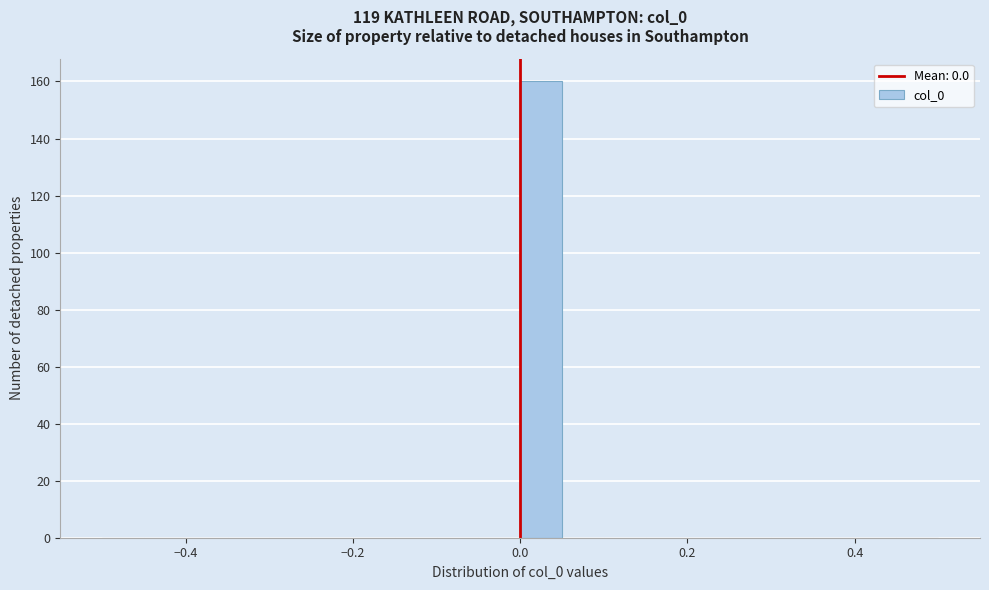

Around what value on the x-axis is the tallest bar? Give the approximate position of its centre, as read against the axis.

0.02